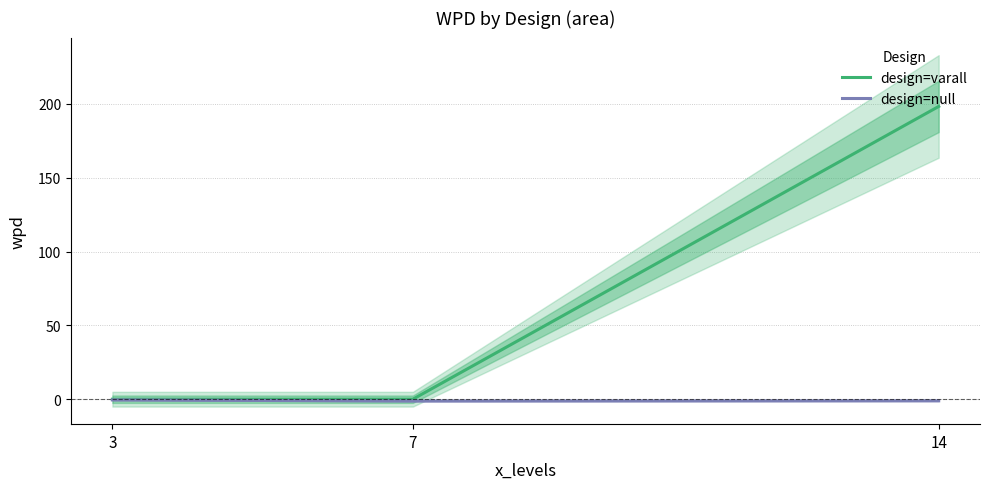

What is the maximum value for design=varall?

198.3